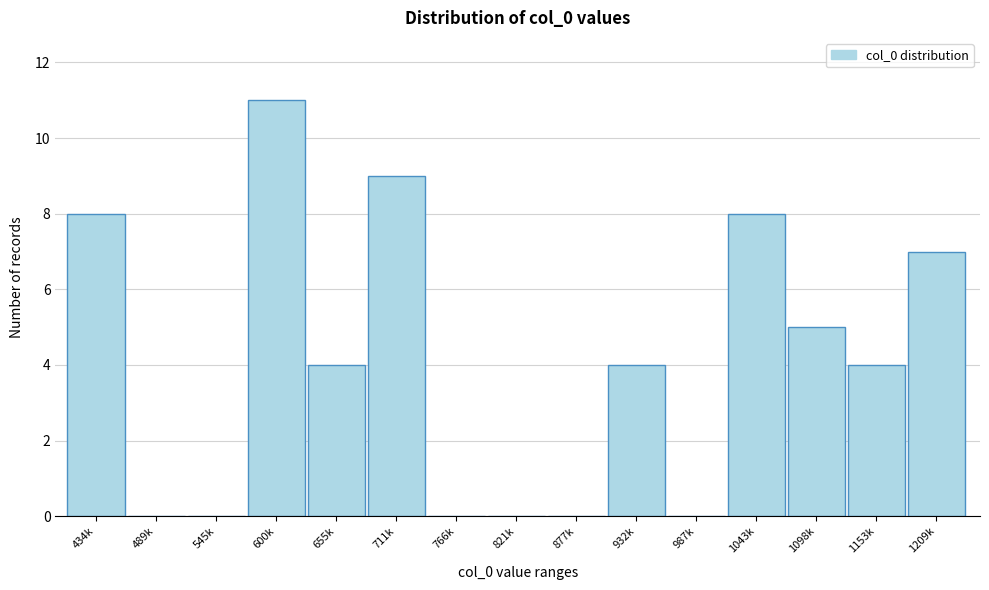

Reading right to left, list all the values displayed in this chart.

1209k=7	1153k=4	1098k=5	1043k=8	987k=0	932k=4	877k=0	821k=0	766k=0	711k=9	655k=4	600k=11	545k=0	489k=0	434k=8